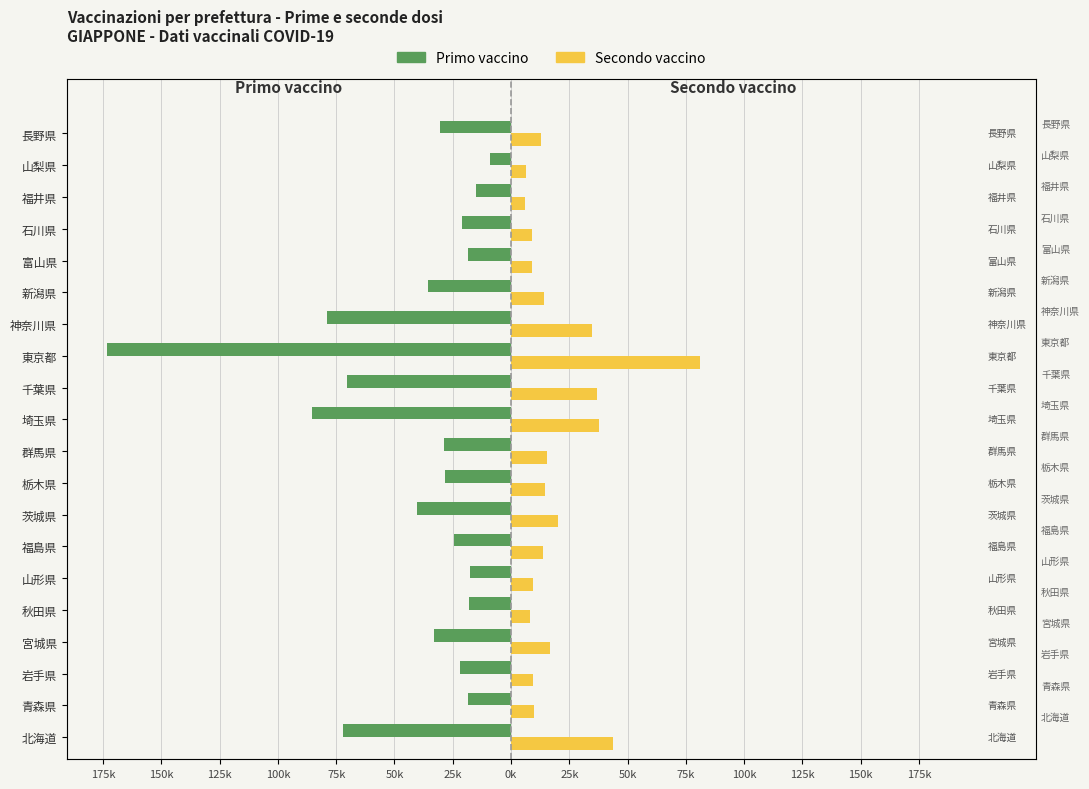

How many groups of bars are there?

20